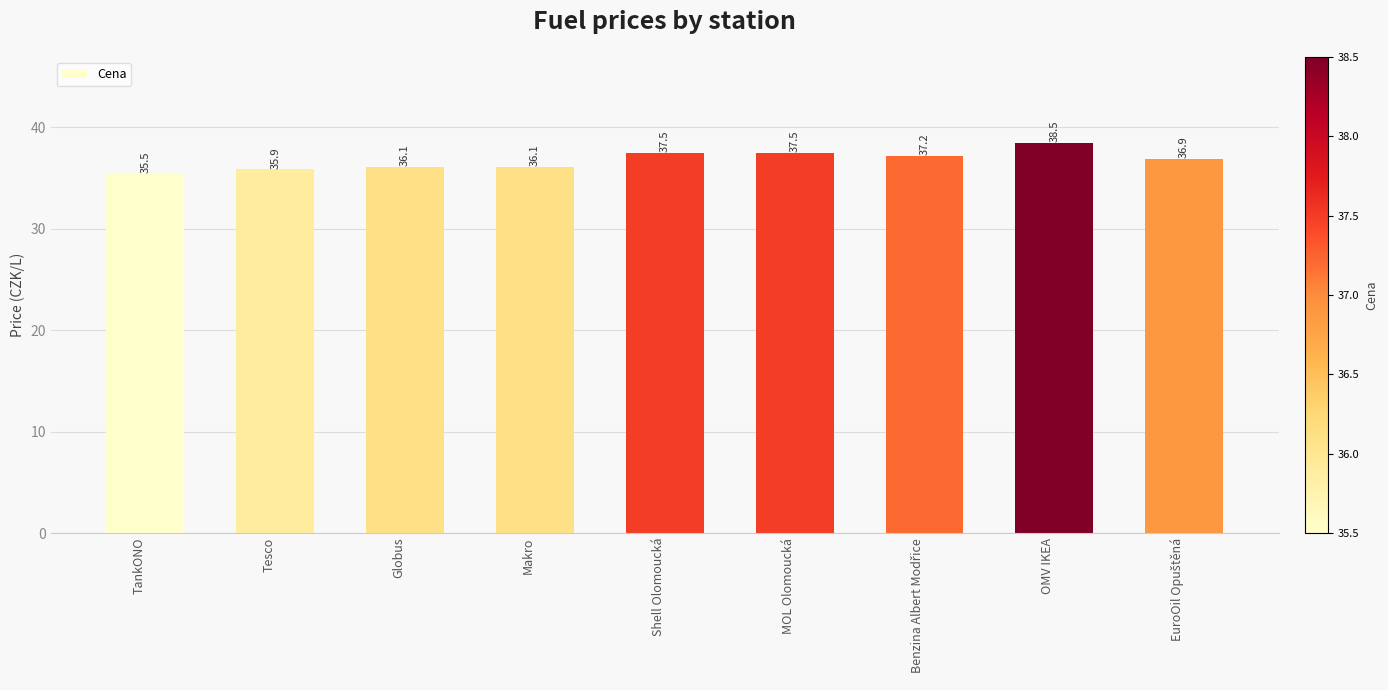

What is the sum of the values at Globus and Makro?

72.2